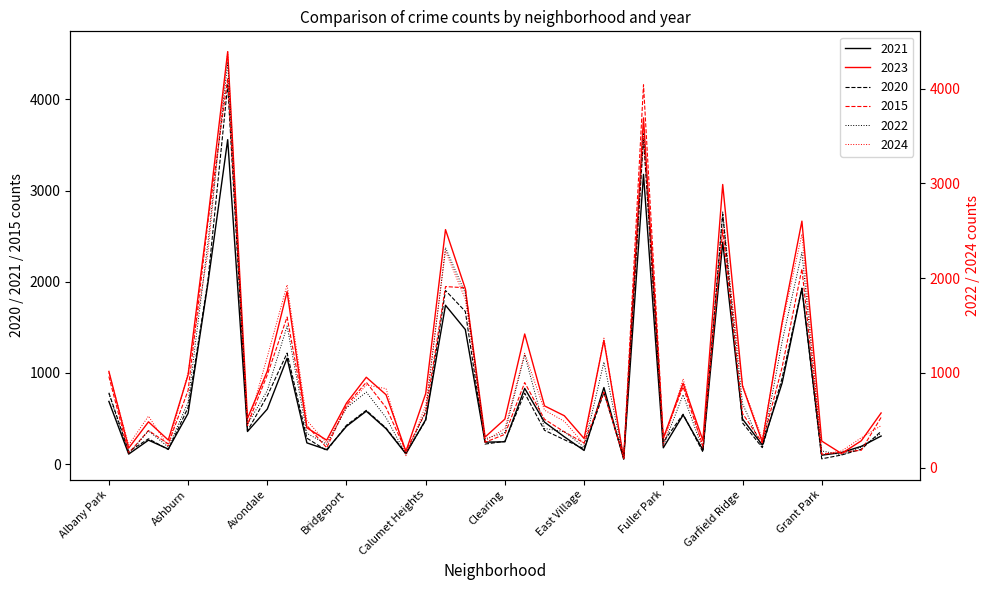

Does the chart have visible grid lines?

No